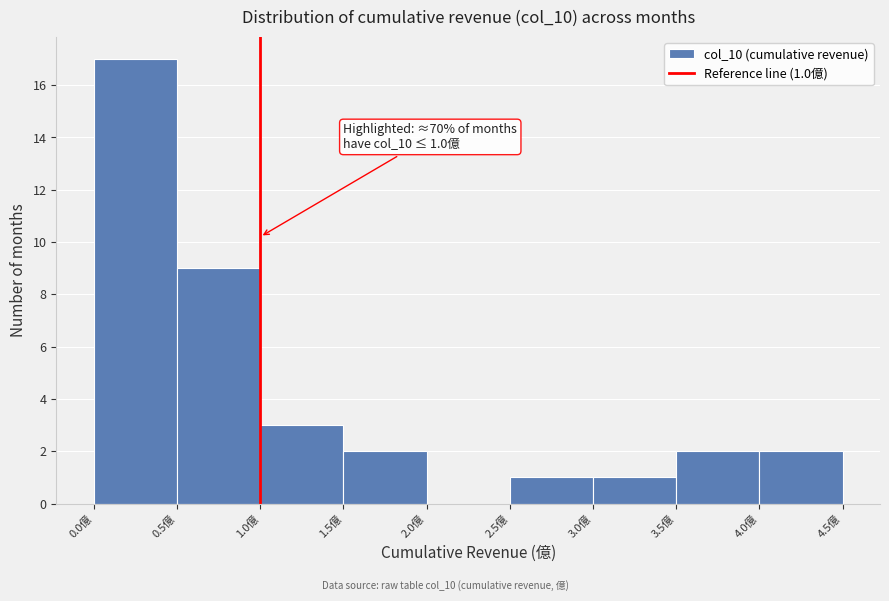

Over which range of the x-axis is the bar tallest?

0.0 to 0.5